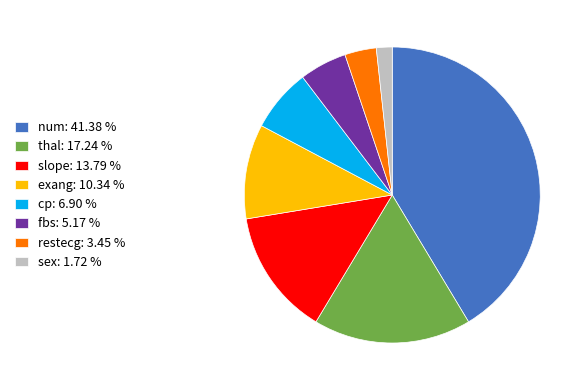

Rank the categories by value from lowest to highest.

sex, restecg, fbs, cp, exang, slope, thal, num